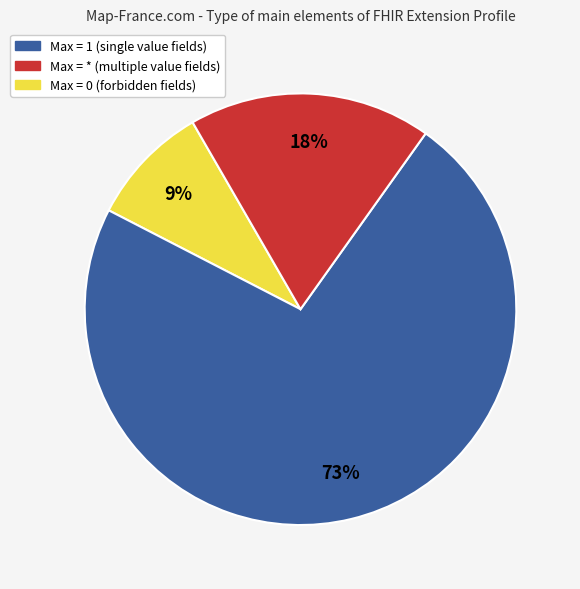

To the nearest percent, what is the average slice percentage?

33%